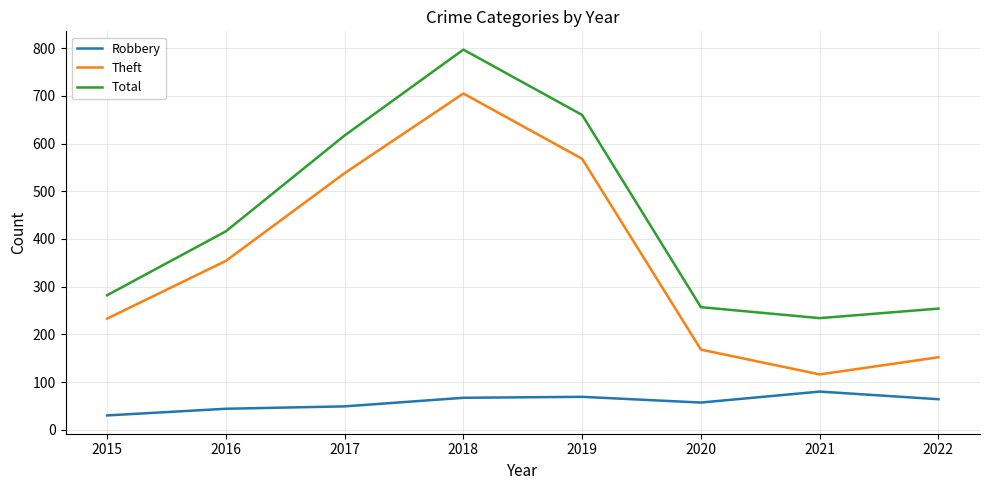

List the series in order of their peak value, lowest first.

Robbery, Theft, Total